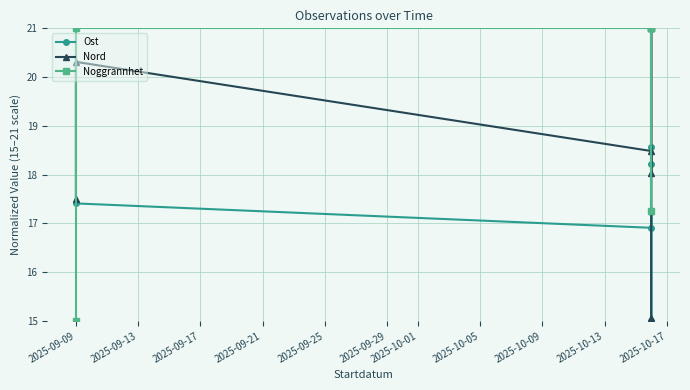

Is this an area chart (filled region under the line)?

No